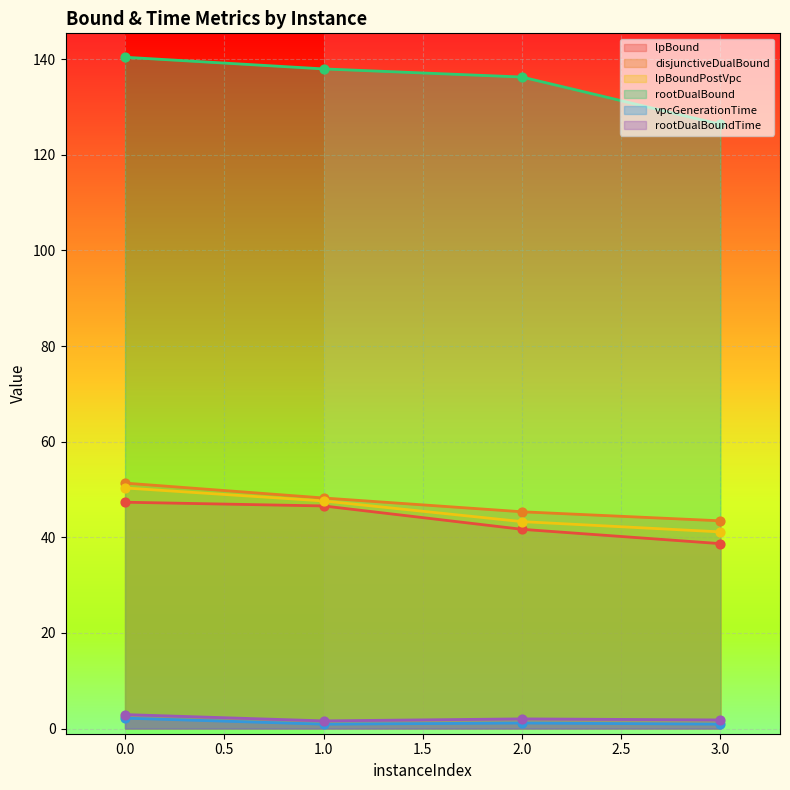

At how many categories does at least one series exceed 86?

4